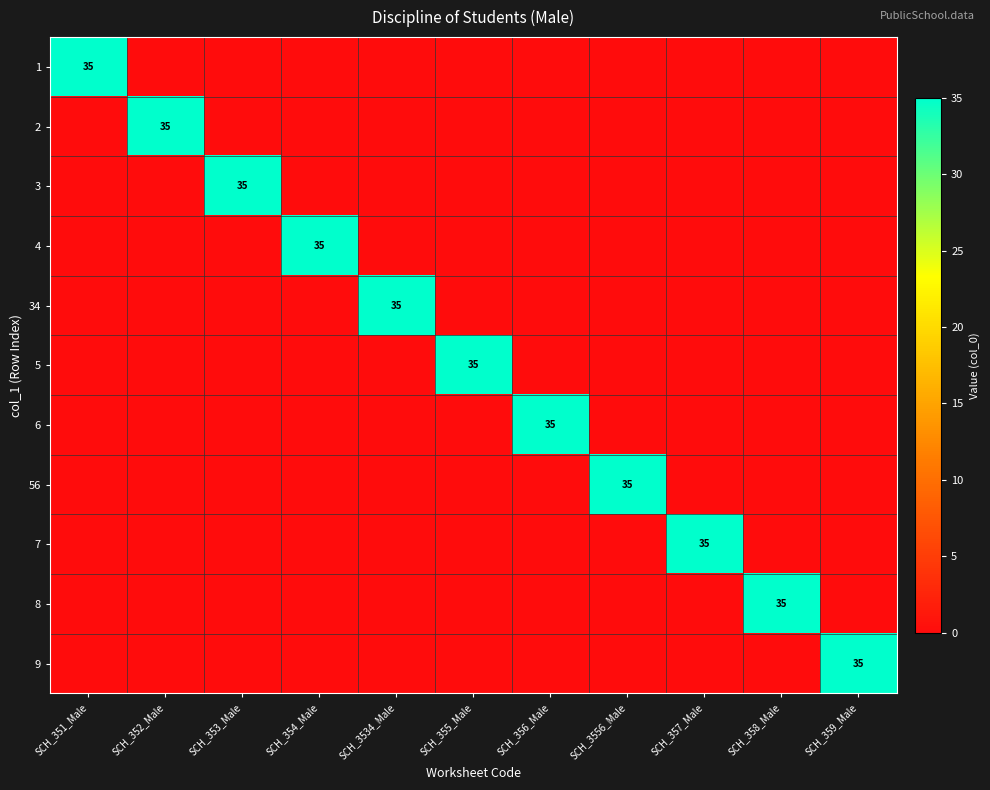

What is the sum of all 9 values?

35